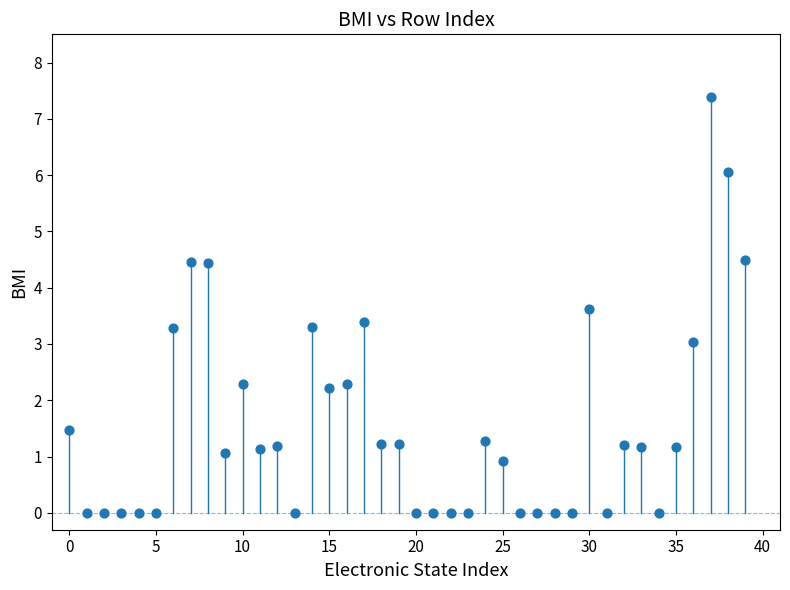

What is the range of Y values (max minus min)?

7.4